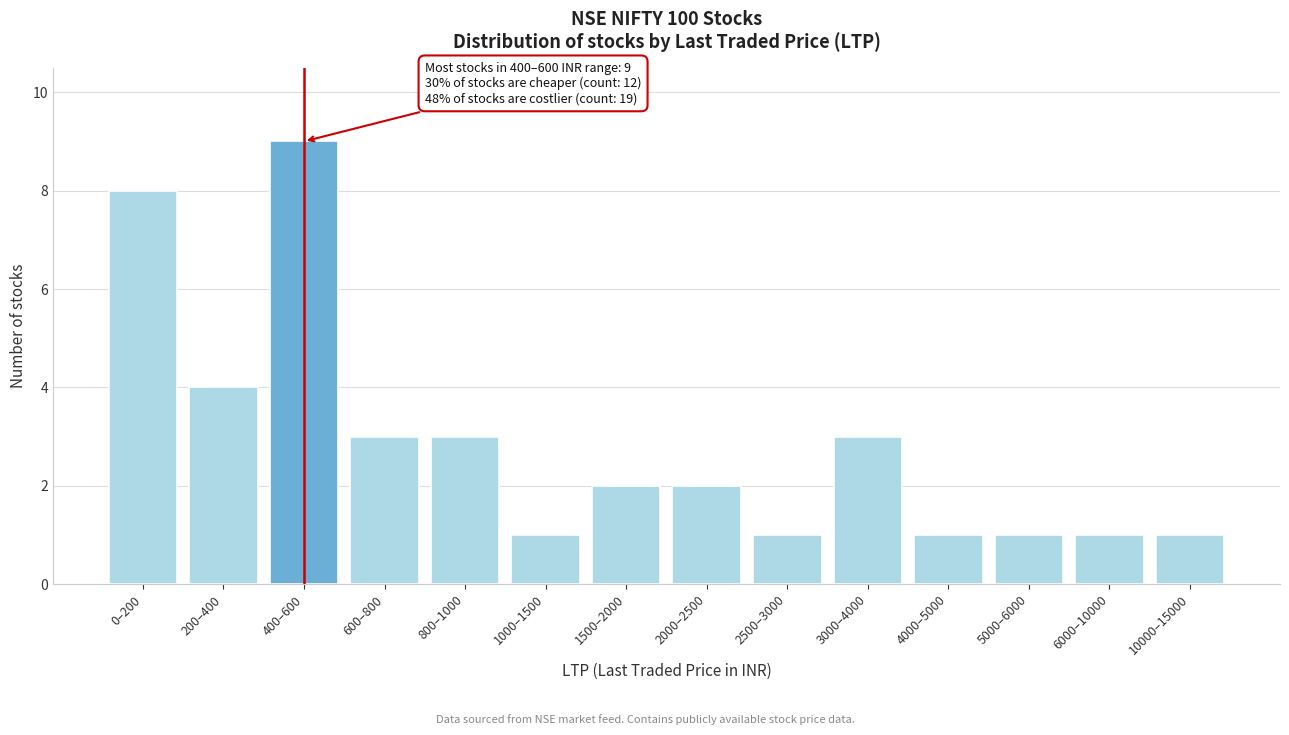

Reading left to right, what are all the values shown in this chart?

0–200=8	200–400=4	400–600=9	600–800=3	800–1000=3	1000–1500=1	1500–2000=2	2000–2500=2	2500–3000=1	3000–4000=3	4000–5000=1	5000–6000=1	6000–10000=1	10000–15000=1